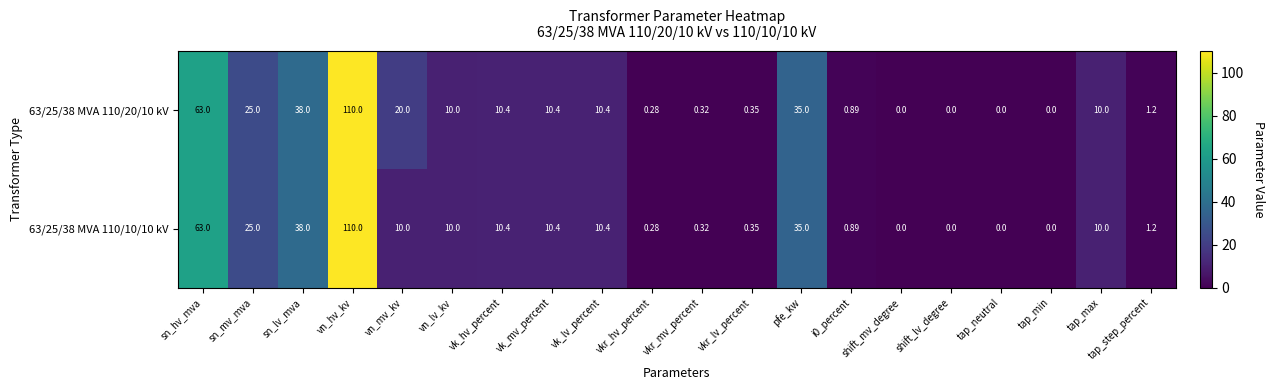

At which category is the sum across all series the highest?

vn_hv_kv